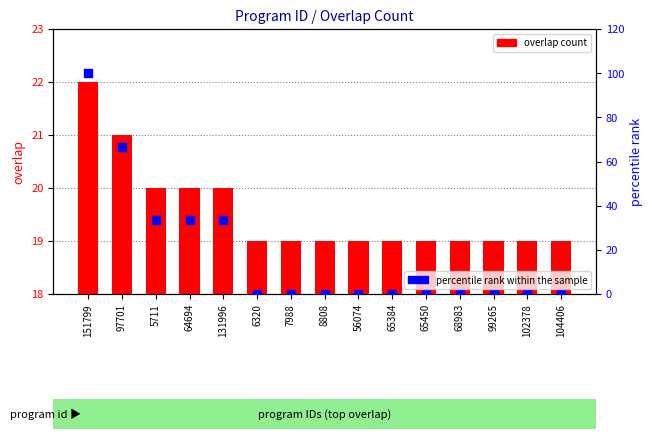

Which series contains the highest Y value?

percentile rank within the sample